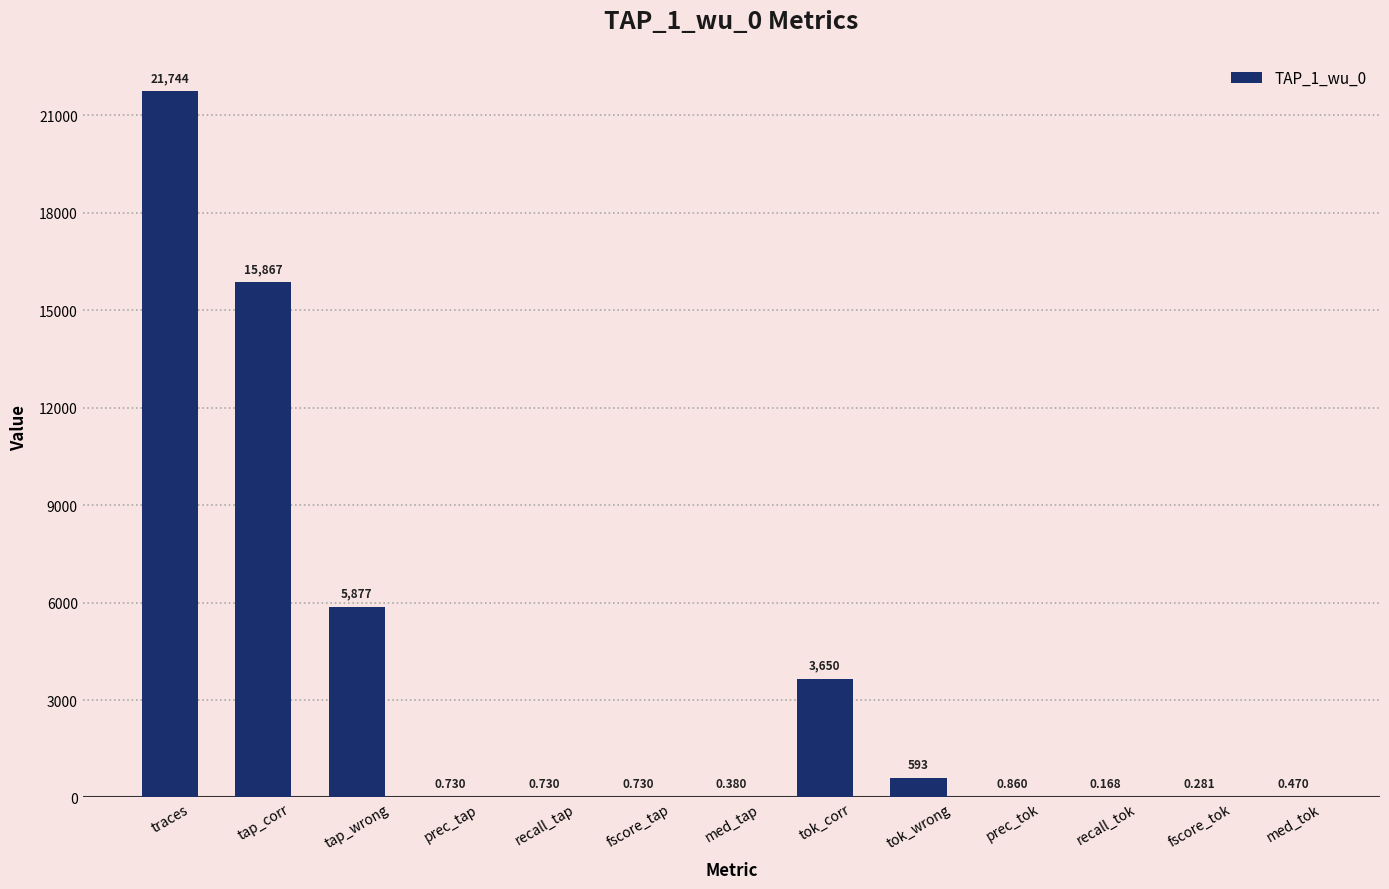

Which category has the highest value across all series?

traces